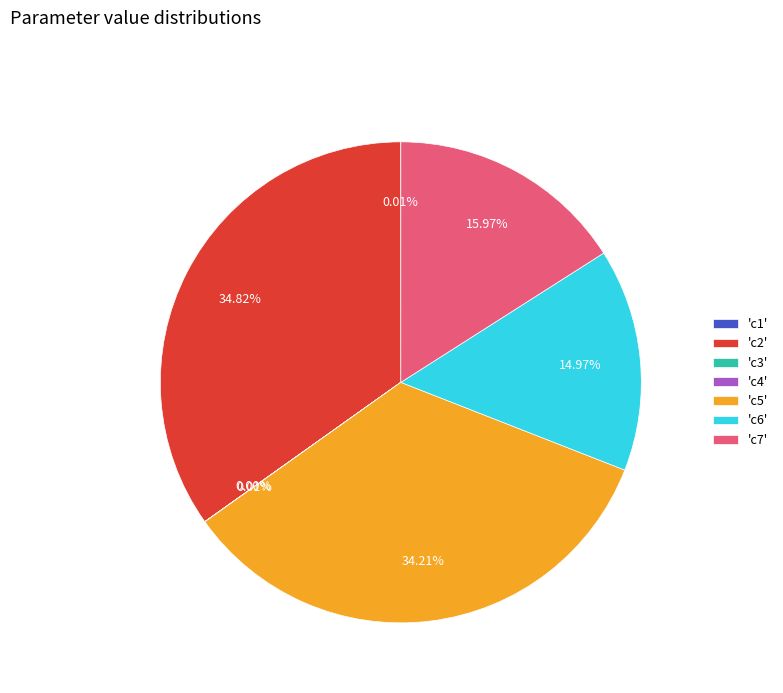

Does 'c7' account for over 50% of the chart?

No